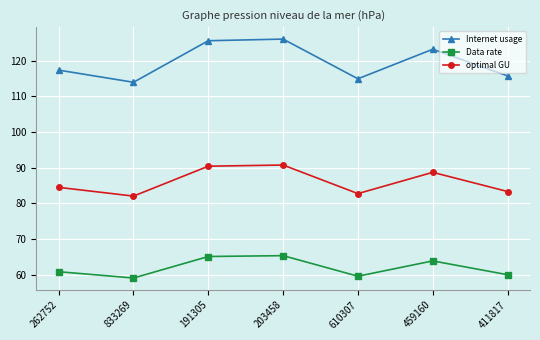

How many interior local valleys does the Internet usage series have?

2